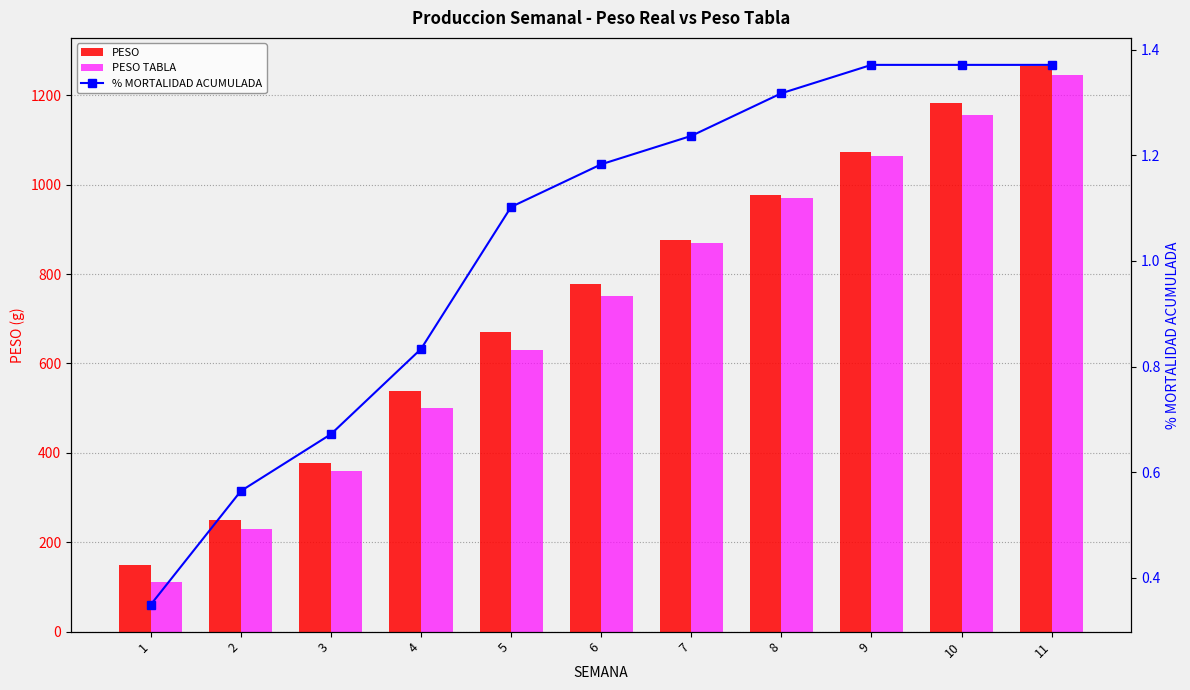

What is the maximum value shown in the chart?

1265.2